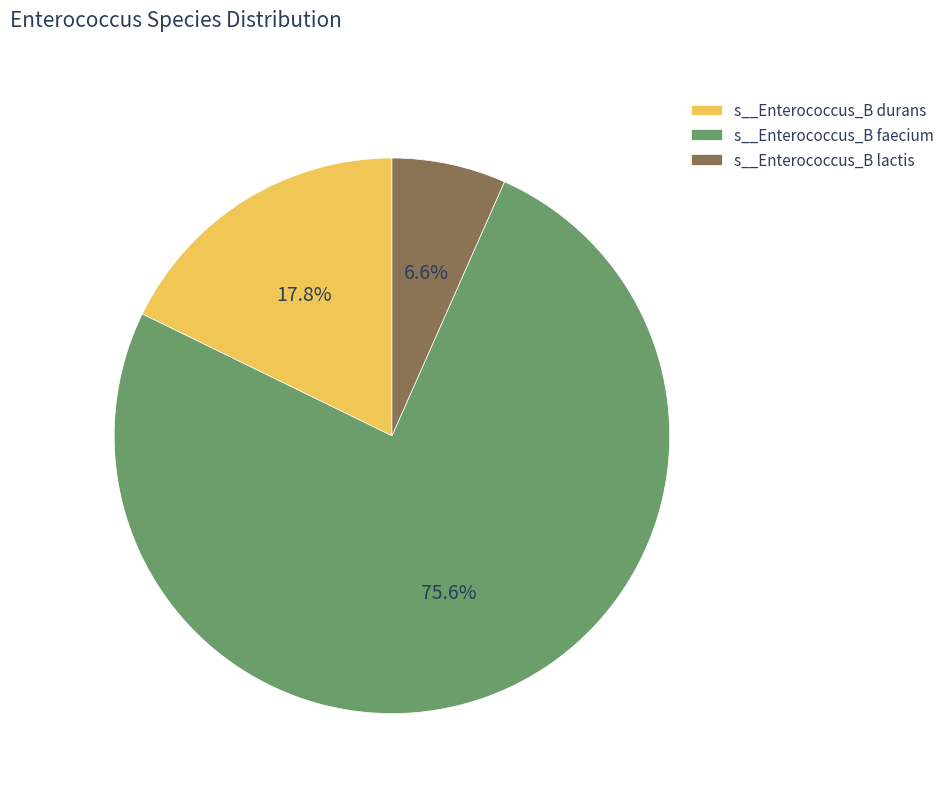

How many segments does this pie chart have?

3